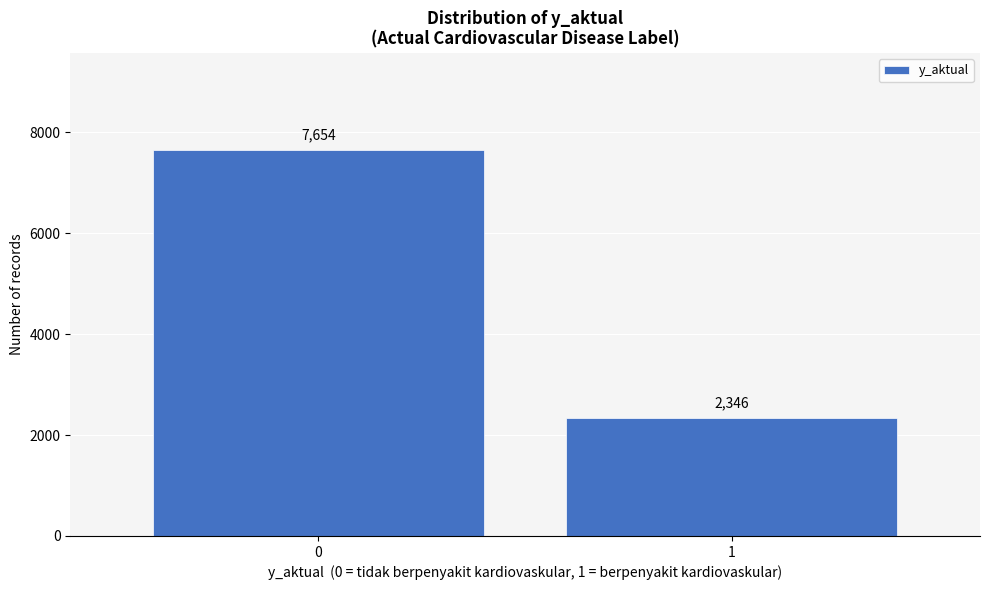

Reading left to right, list all the values displayed in this chart.

7654	2346